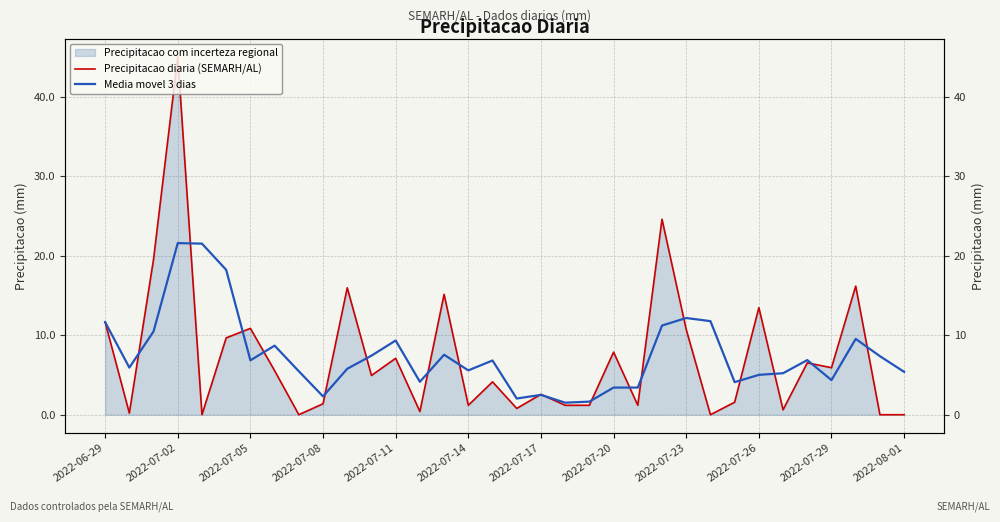

What is the total value across all series at 13?

4.5